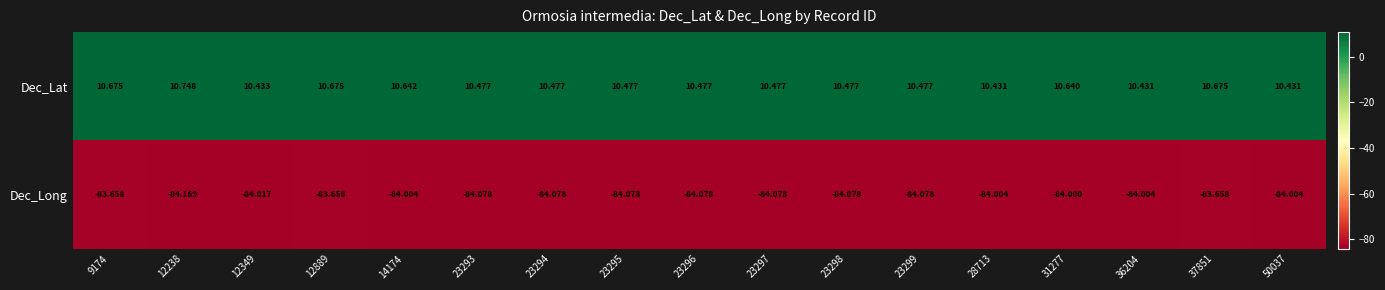

Which series has the largest range (max minus min)?

Dec_Long